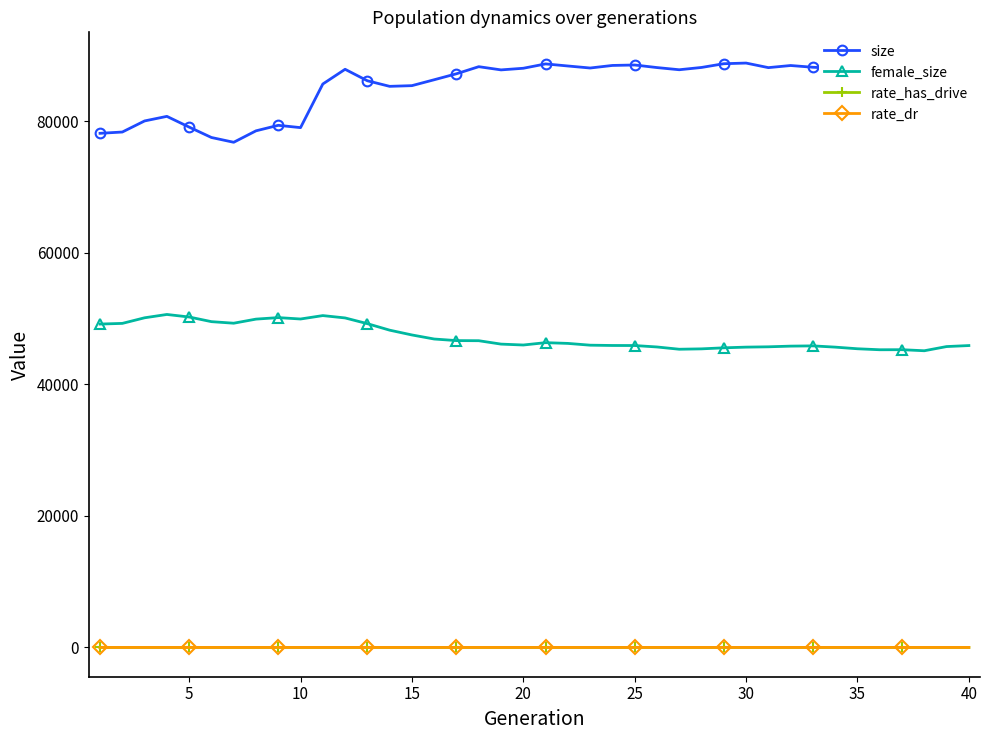

What is the average value of the rate_has_drive series?

0.1